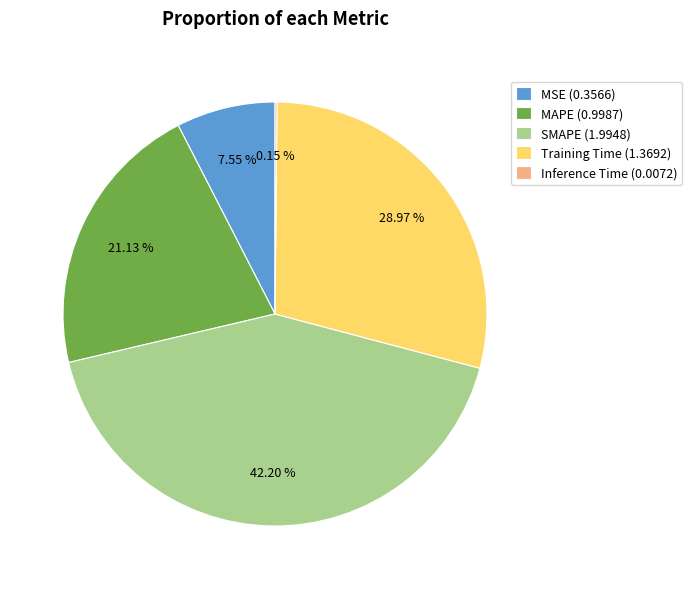

Combined, do SMAPE (1.9948) and MAPE (0.9987) account for over 50%?

Yes